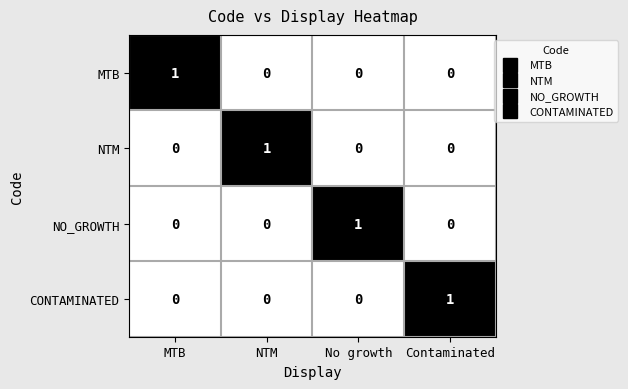

How many values in the MTB series exceed 0?

1